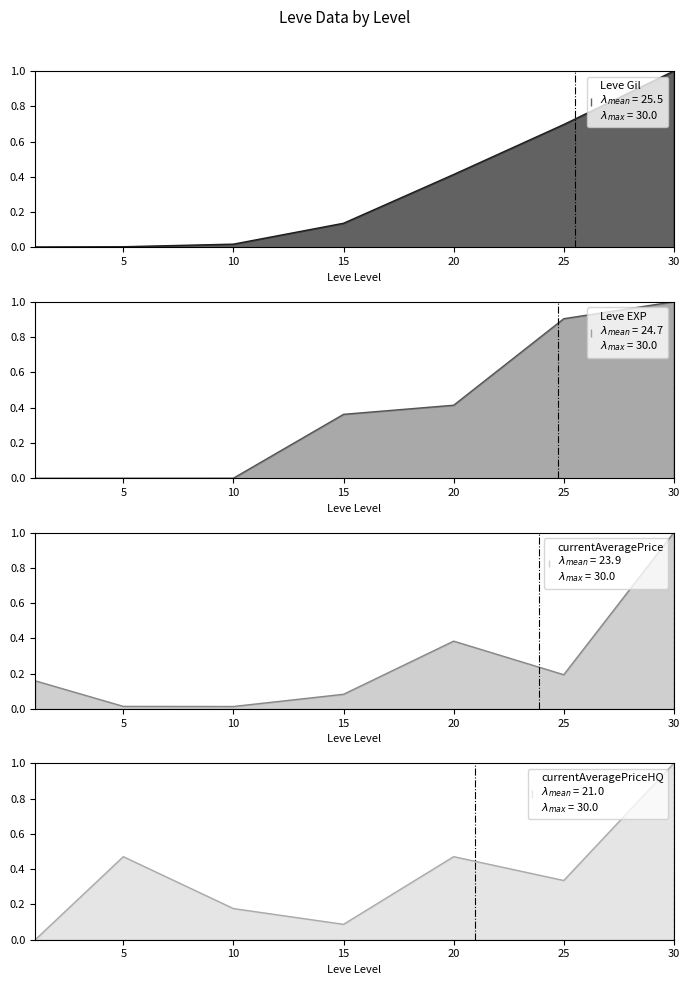

What is the difference between the maximum and minimum values in the Leve Gil series?

1.0